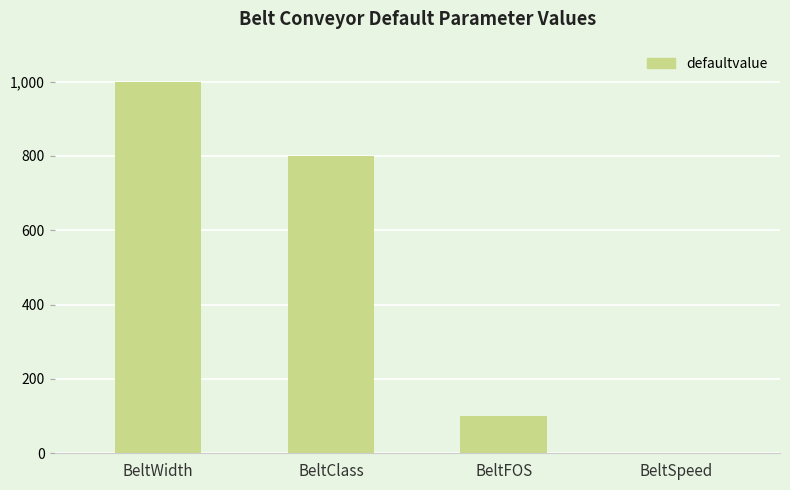

At which category does the chart reach its peak across all series?

BeltWidth